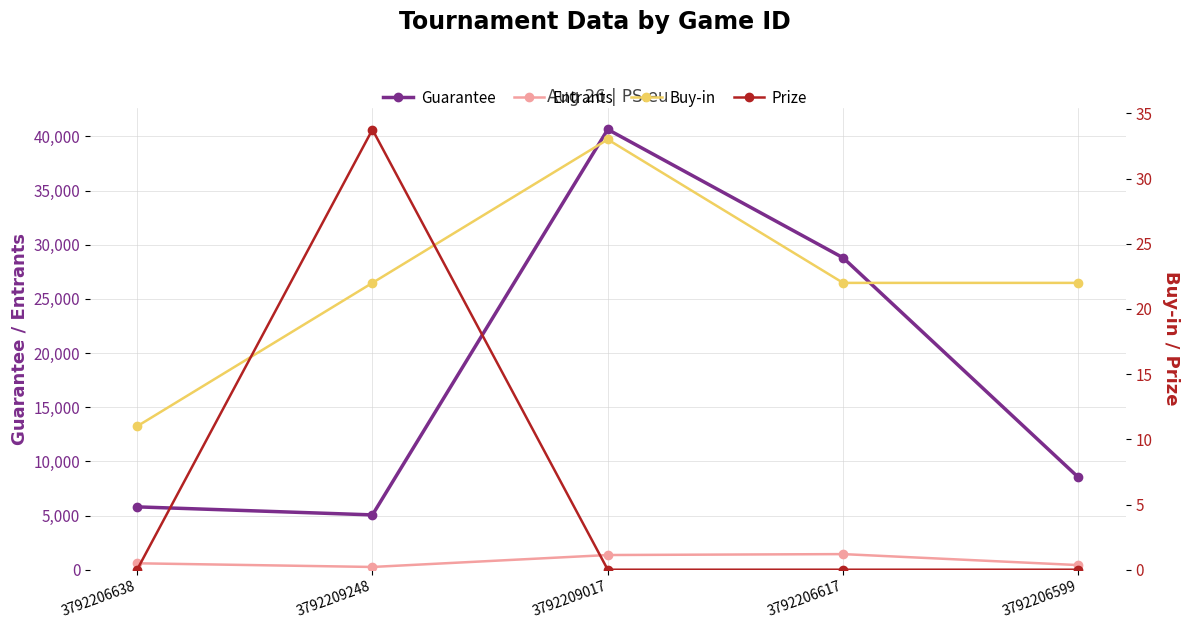

Is it true that Entrants equals 1440.0 at 3792206617?

True